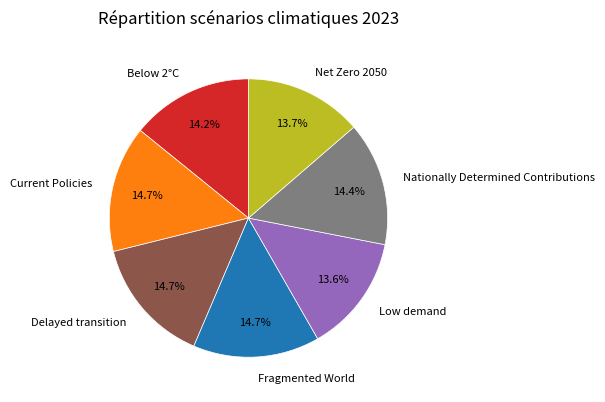

Is the sum of Current Policies and Low demand greater than half?

No